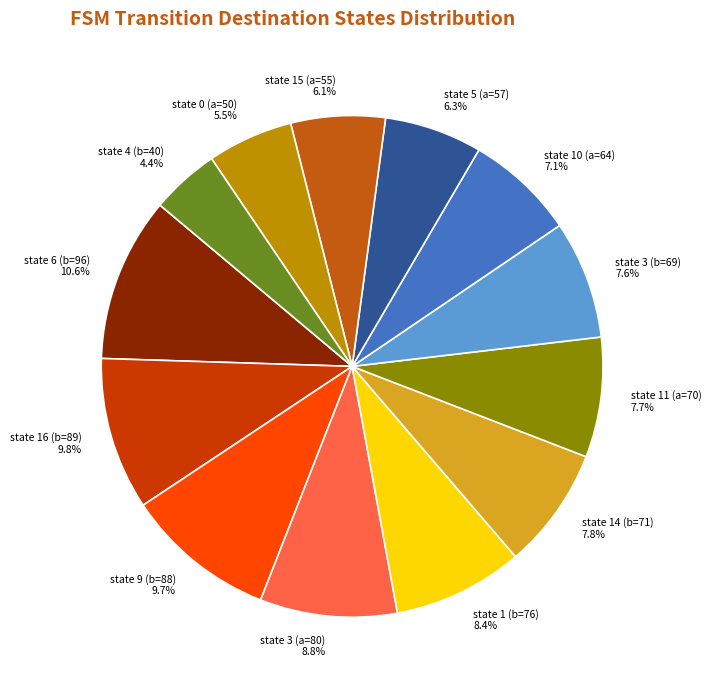

To the nearest percent, what percentage of the pie is state 15 (a=55)?

6%